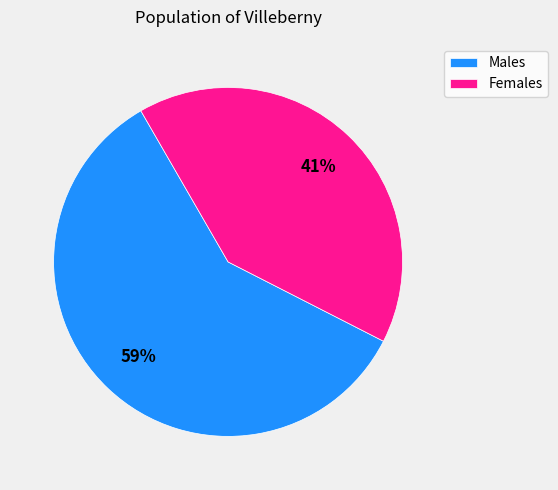

Is there any slice that represents more than half of the pie?

Yes